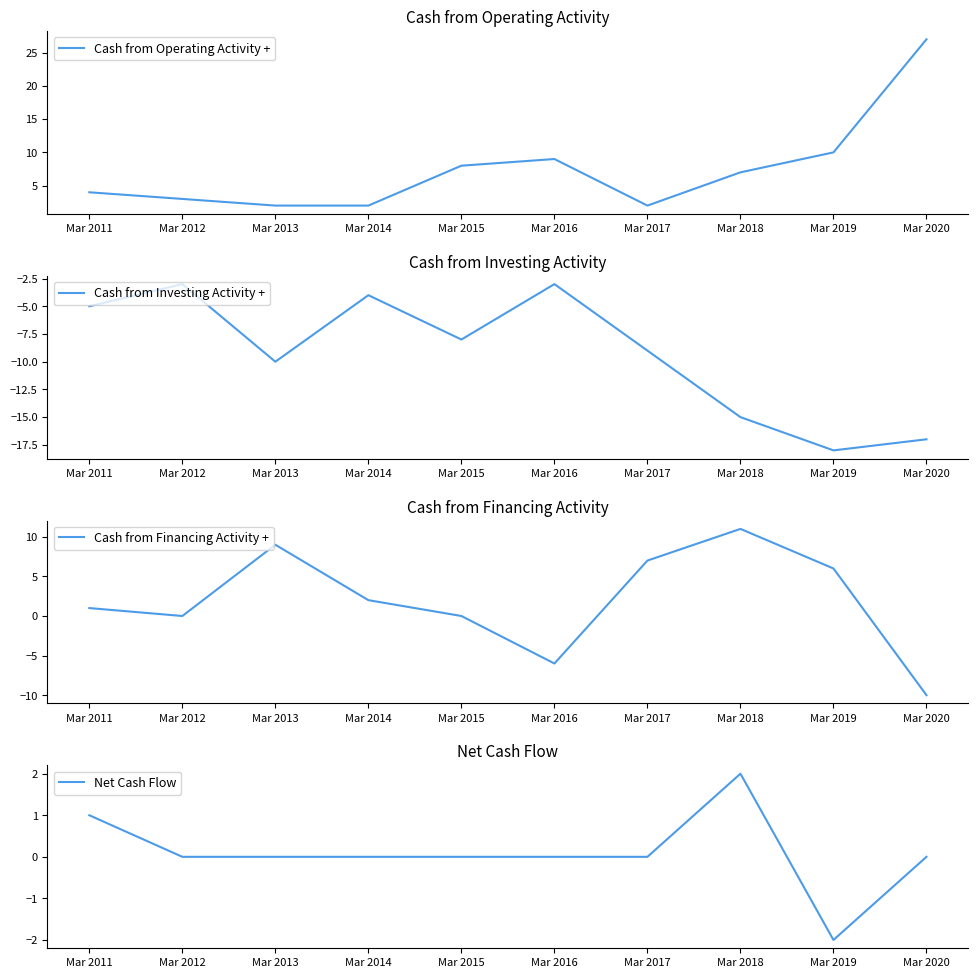

What is the sum of the Net Cash Flow values at Mar 2018 and Mar 2011?

3